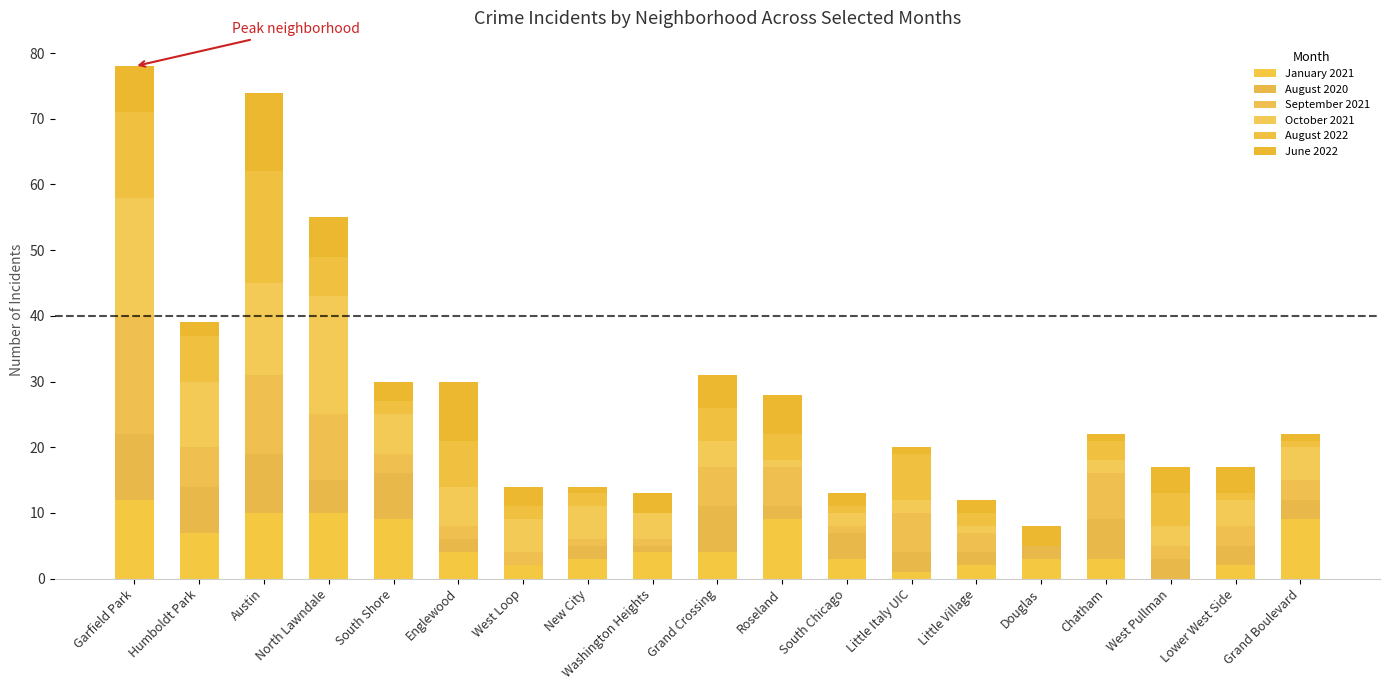

Are the bars horizontal?

No